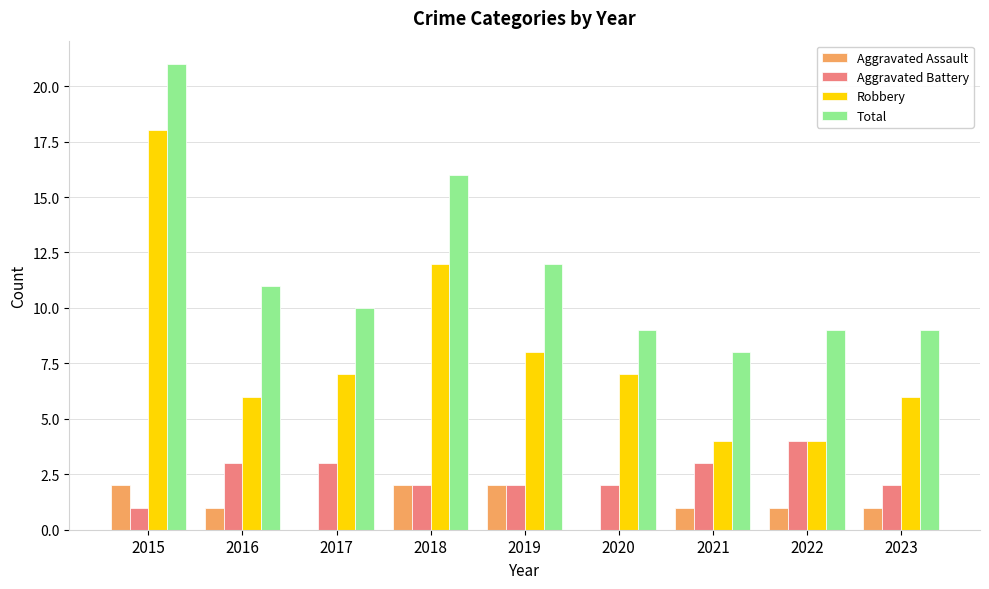

What is the spread (max minus min) of values at 2017?

10